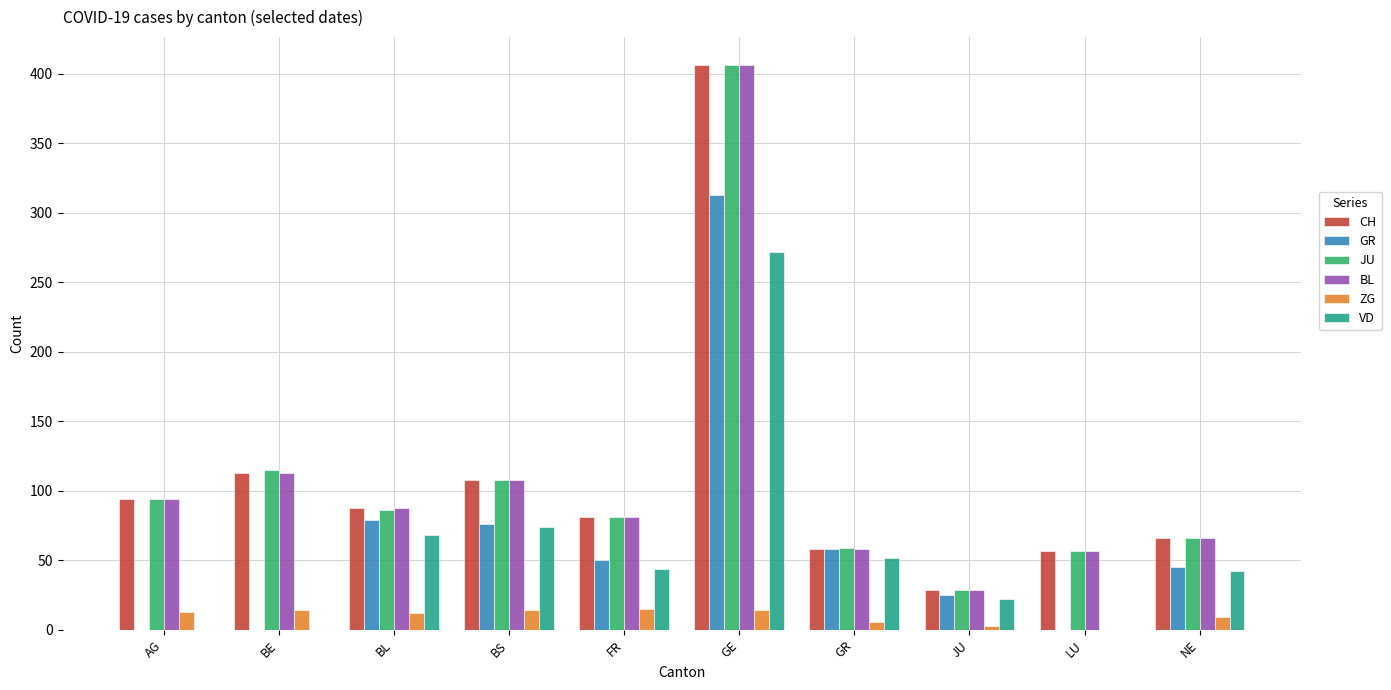

What is the total value across all series at BL?

421